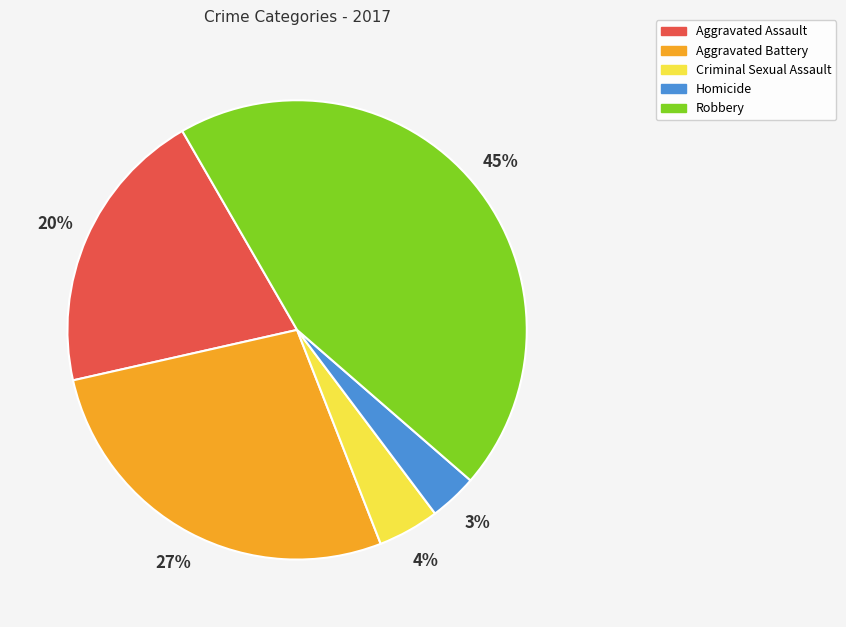

How many slices are in this pie chart?

5